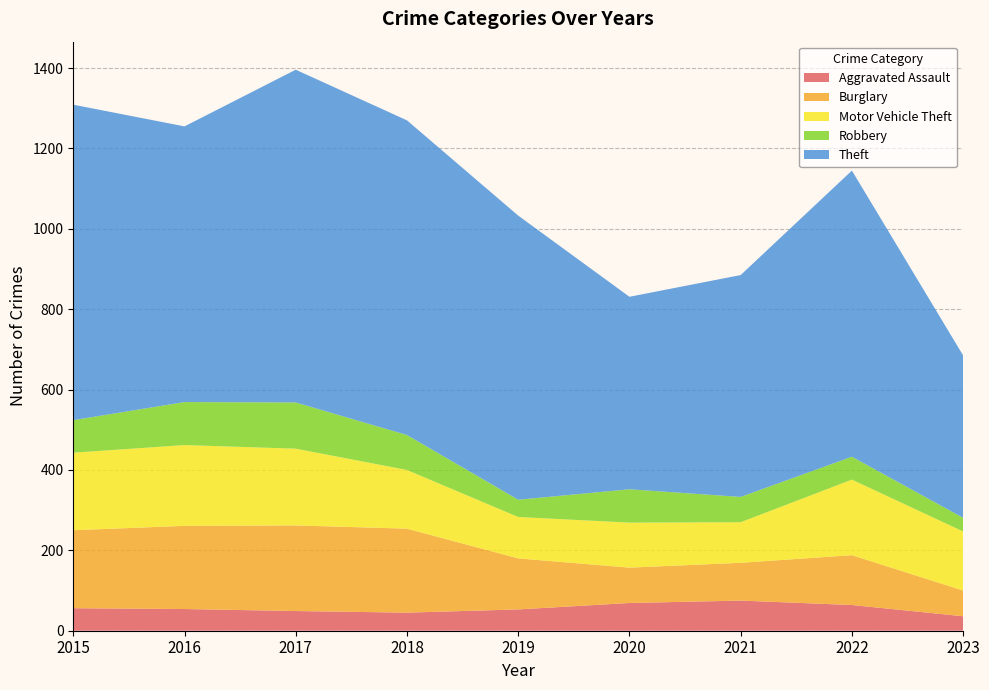

Reading right to left, what are all the values shown in this chart?

Aggravated Assault: 2023=36	2022=64	2021=75	2020=69	2019=53	2018=45	2017=49	2016=54	2015=56
Burglary: 2023=64	2022=124	2021=94	2020=88	2019=127	2018=209	2017=213	2016=207	2015=194
Motor Vehicle Theft: 2023=147	2022=188	2021=101	2020=112	2019=103	2018=146	2017=191	2016=201	2015=193
Robbery: 2023=34	2022=57	2021=63	2020=83	2019=43	2018=87	2017=115	2016=107	2015=81
Theft: 2023=404	2022=712	2021=552	2020=479	2019=707	2018=783	2017=828	2016=686	2015=785